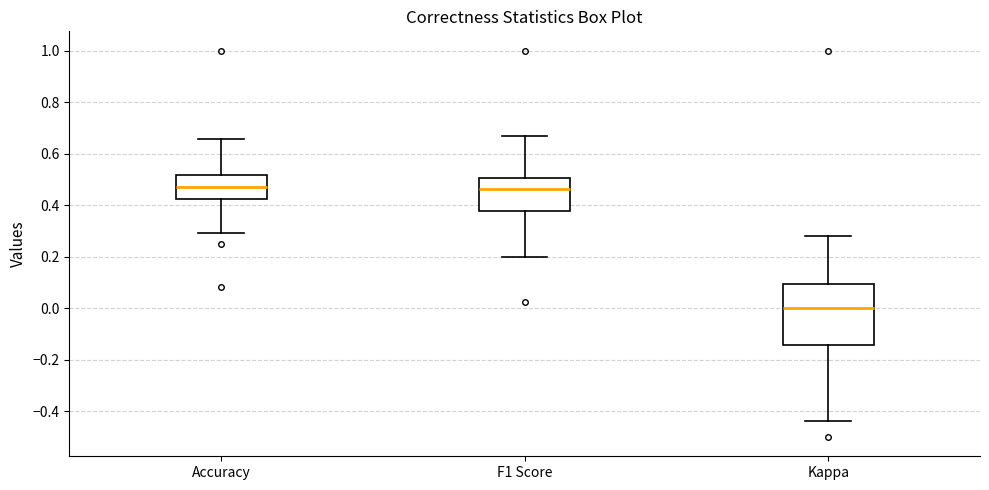

Reading left to right, transcribe this box plot: for each box, give where its median line is, the range the box spans, and where its two whiskers end, as read against the y-axis. The values are not printed on the chart, so give them approximately, as read against the axis.

Accuracy: median 0.48, box 0.42 to 0.52, whiskers 0.30 to 0.66
F1 Score: median 0.46, box 0.38 to 0.50, whiskers 0.20 to 0.66
Kappa: median 0.00, box -0.14 to 0.10, whiskers -0.44 to 0.28